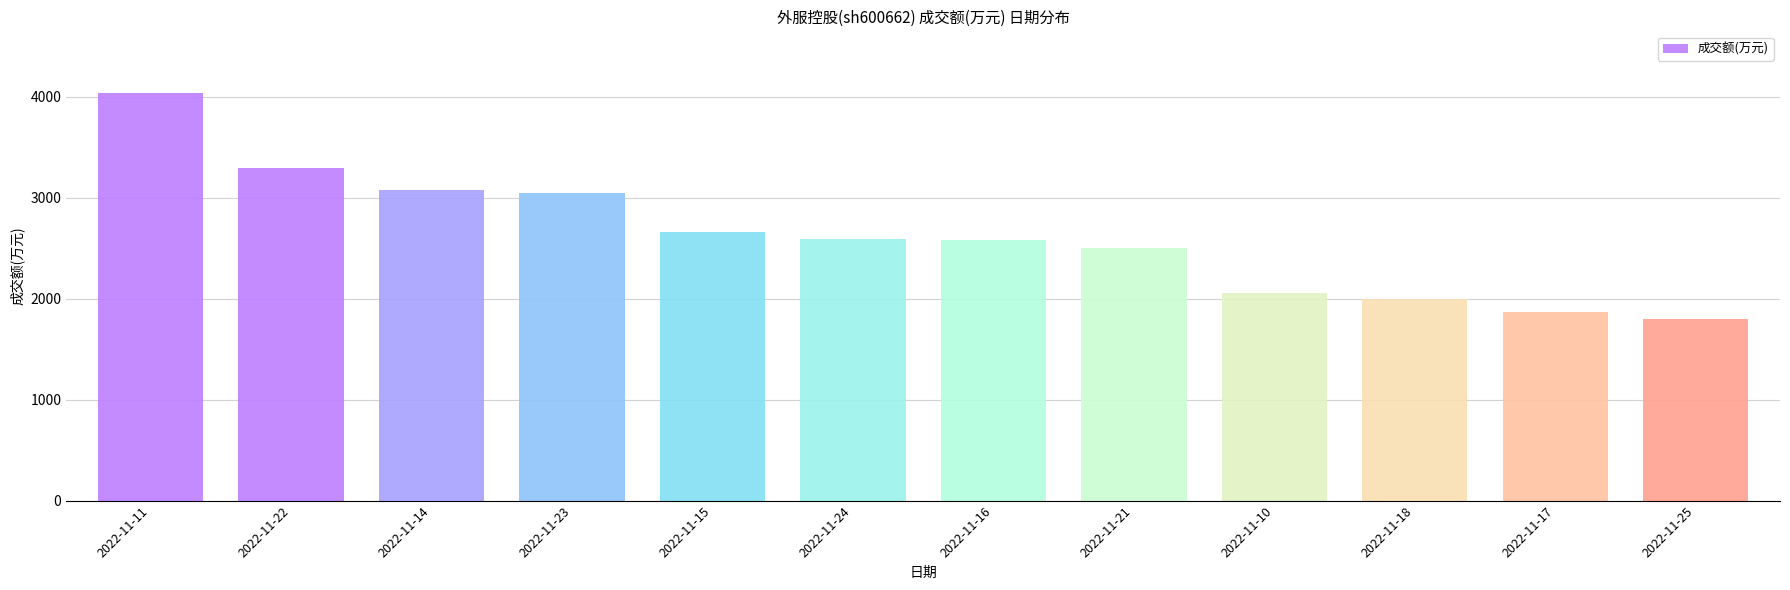

What is the difference between the values at 2022-11-16 and 2022-11-25?

779